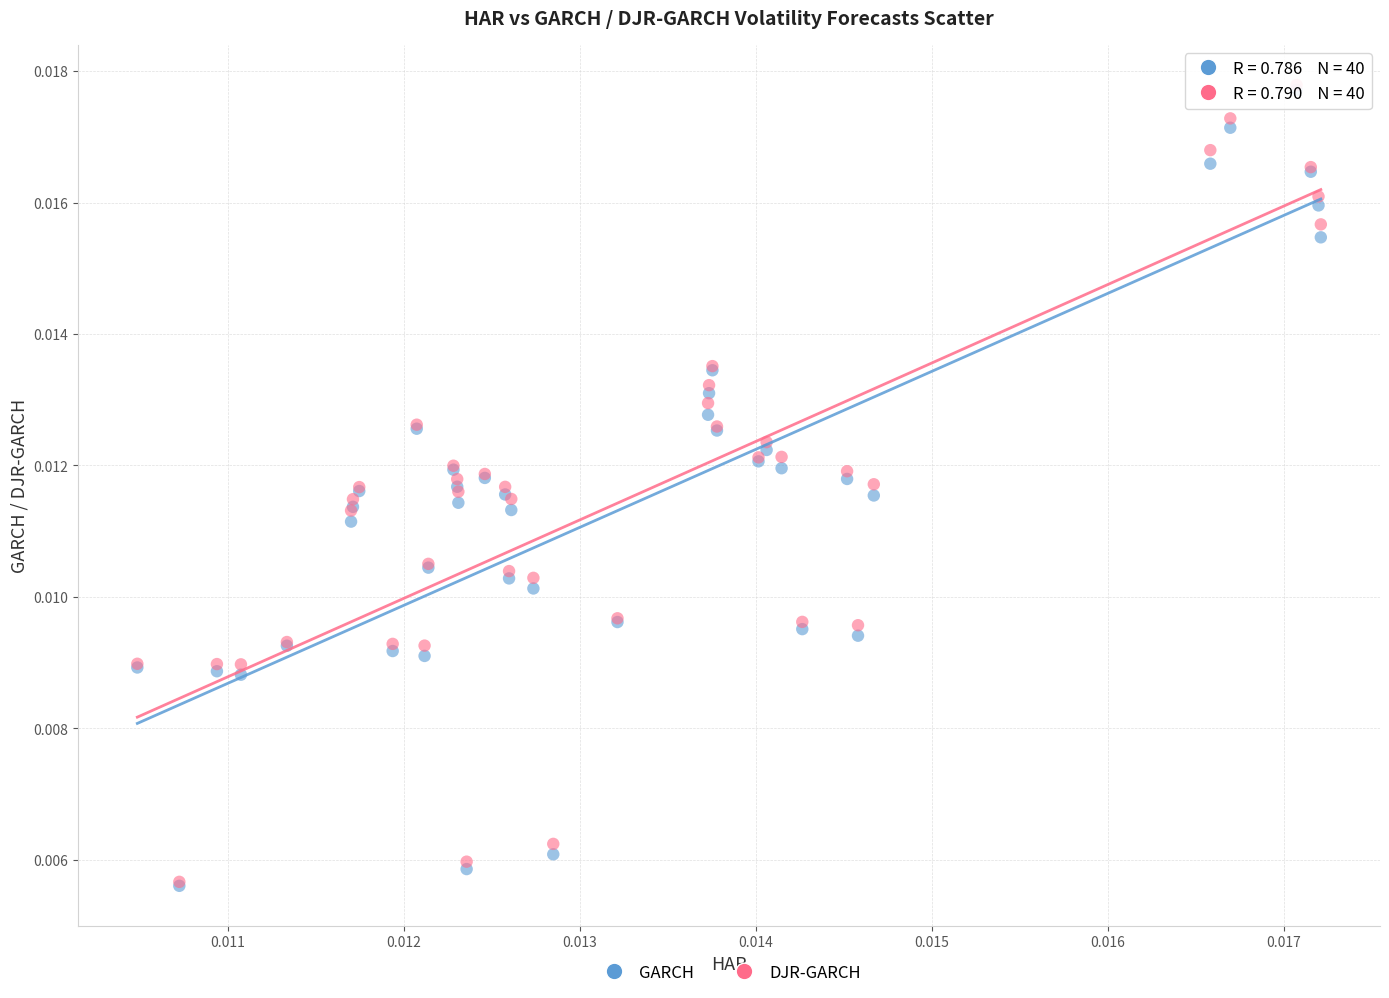

Which series has the largest Y range (max minus min)?

DJR-GARCH